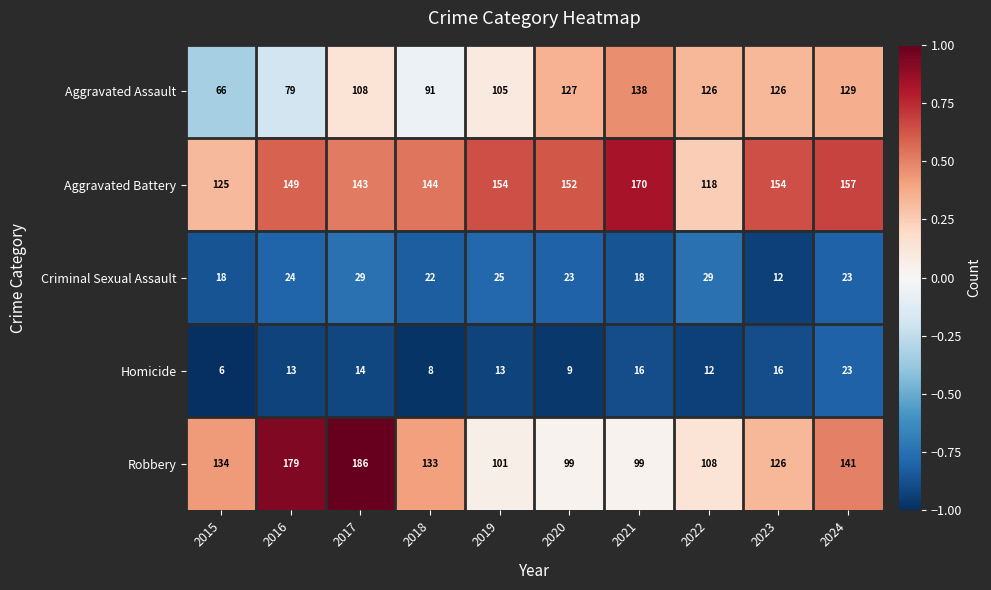

Is it true that Homicide equals 13 at 2019?

True